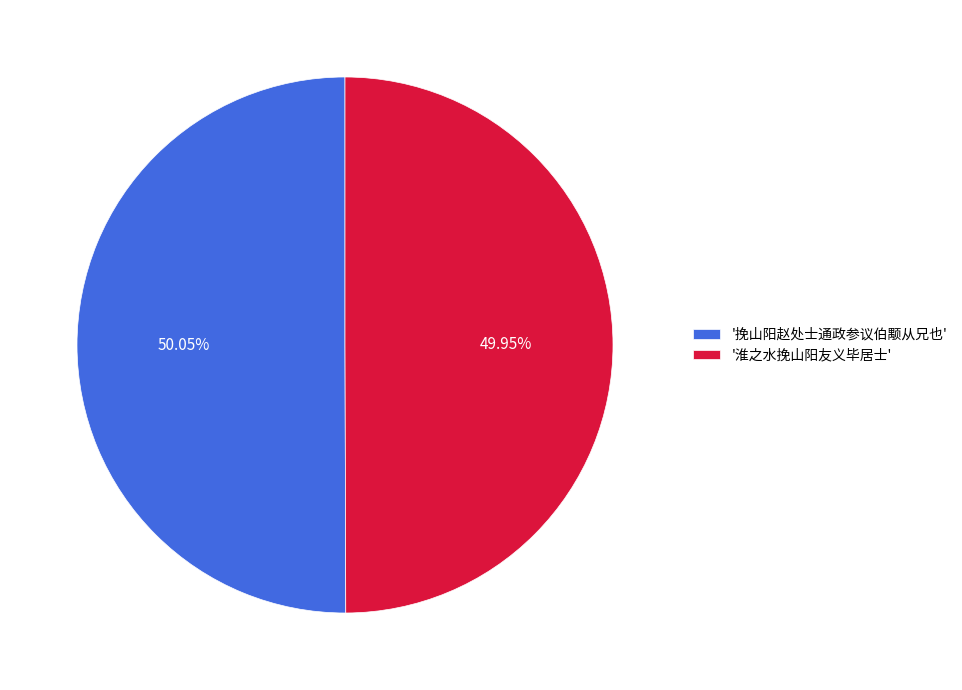

Do '淮之水挽山阳友义毕居士' and '挽山阳赵处士通政参议伯颙从兄也' together represent more than half of the pie?

Yes